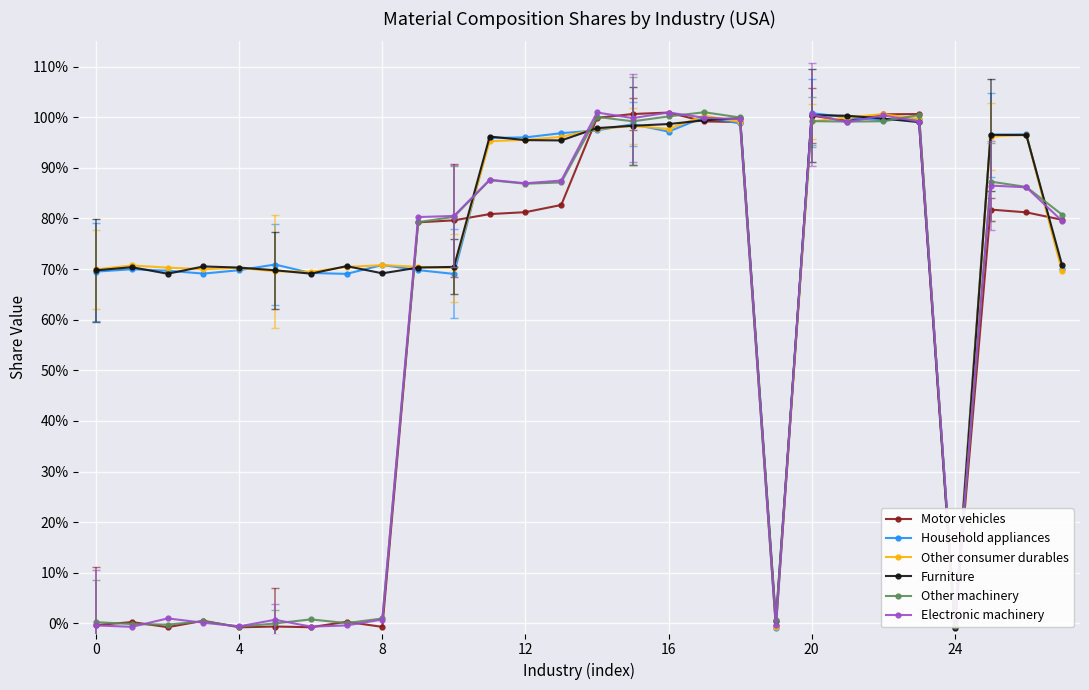

Where do Other consumer durables and Other machinery first cross each other?

8 and 9